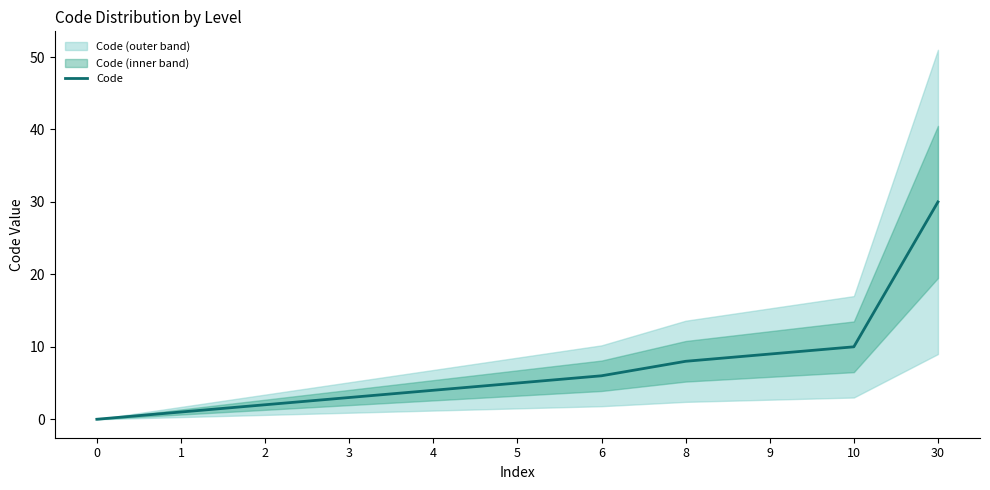

True or false: the data shows 4 at 6.

False